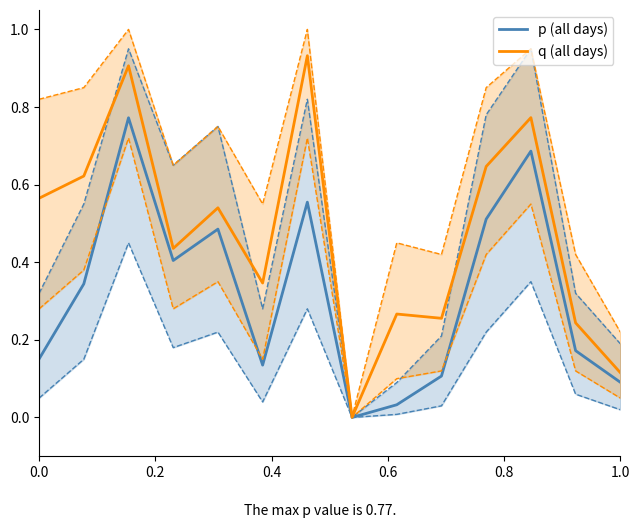

True or false: p (all days) has more than 0 interior local peaks.

True